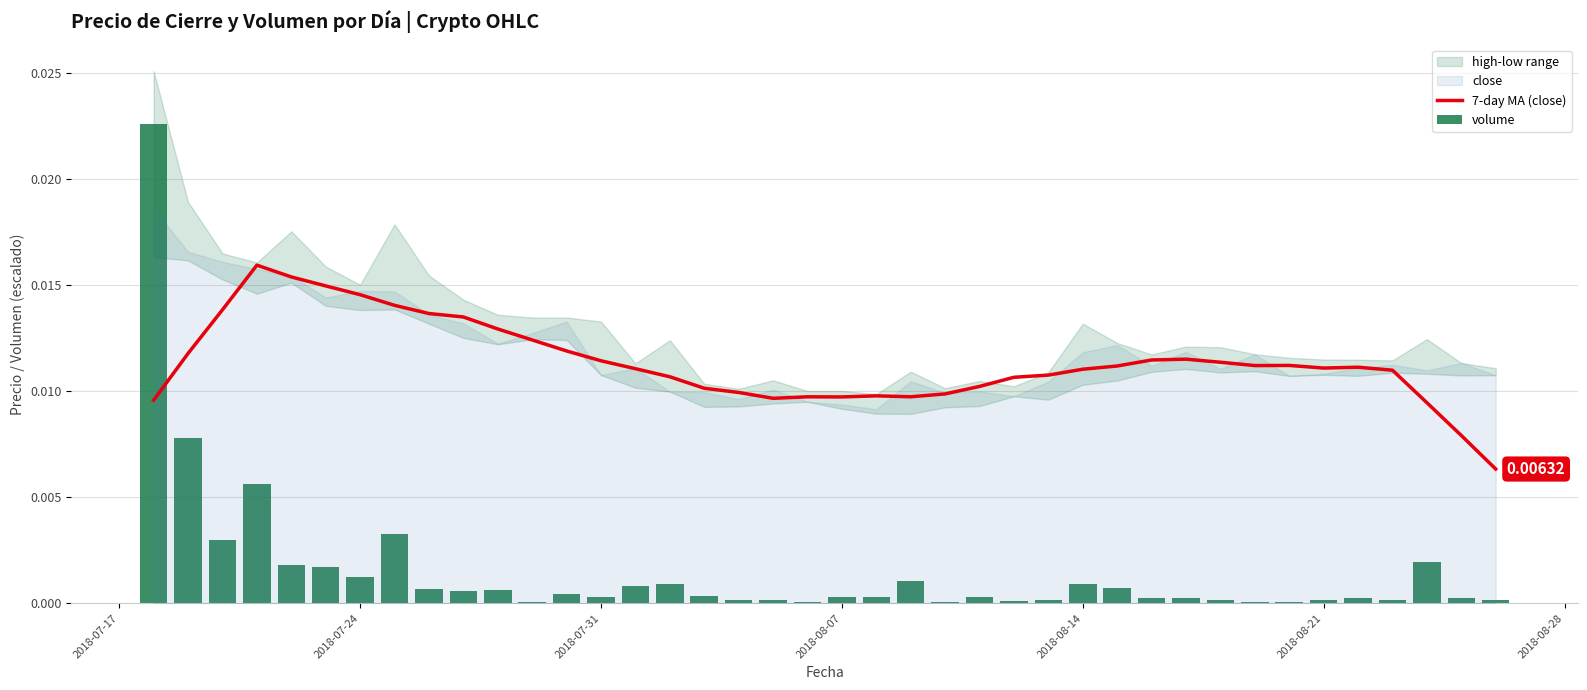

At which category is the sum across all series the highest?

2018-07-17